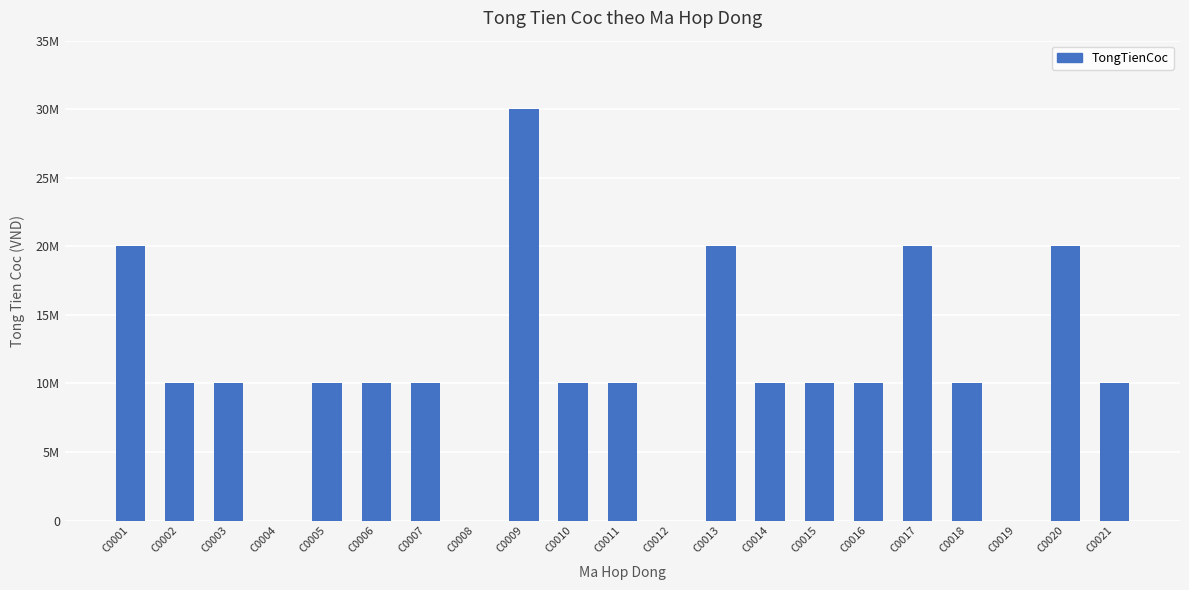

Does the chart contain stacked bars?

No